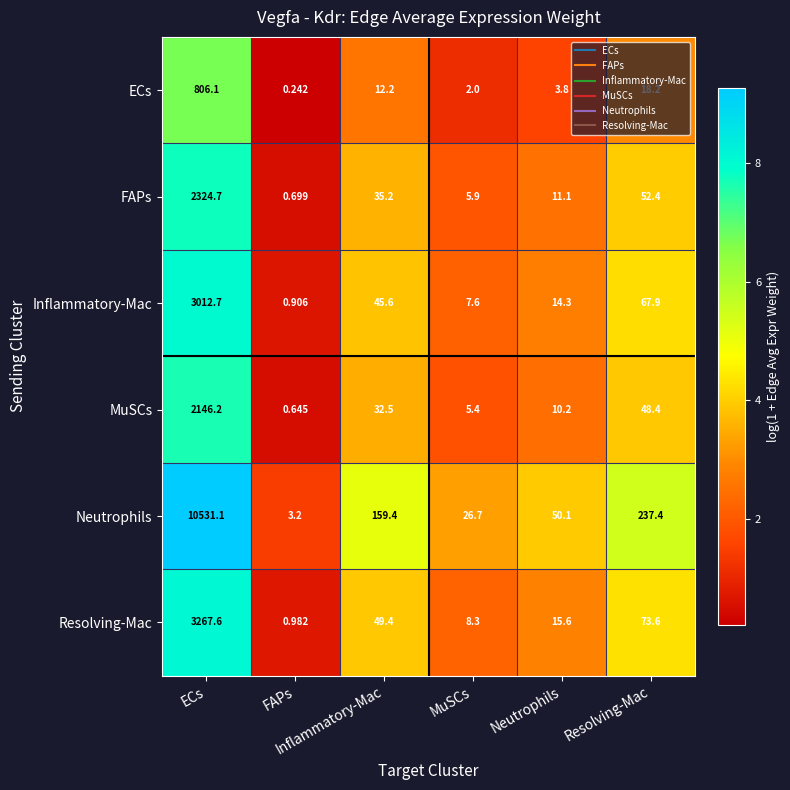

Which series has the widest spread of values?

Neutrophils